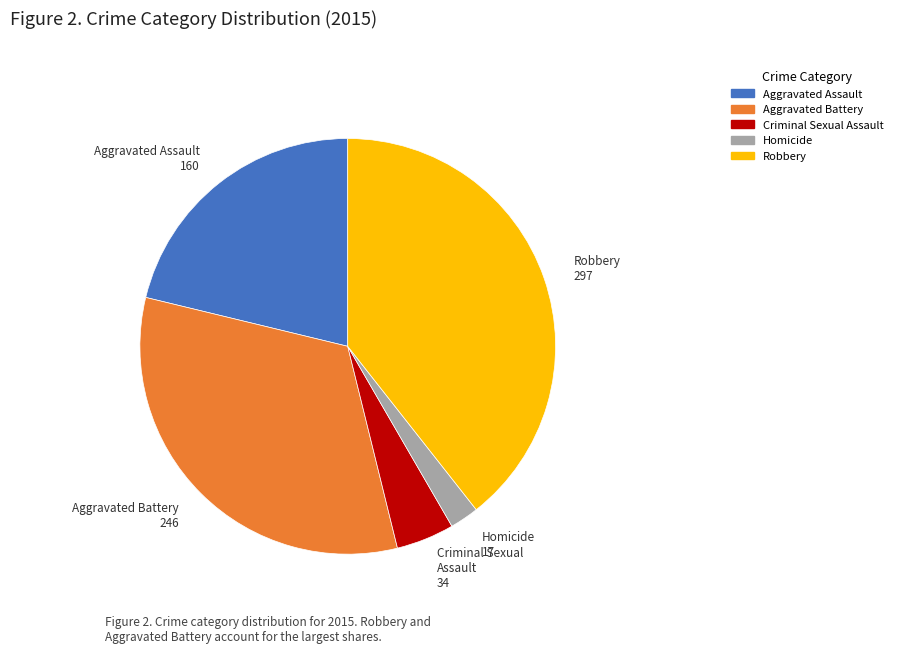

Is there a majority slice in this chart?

No